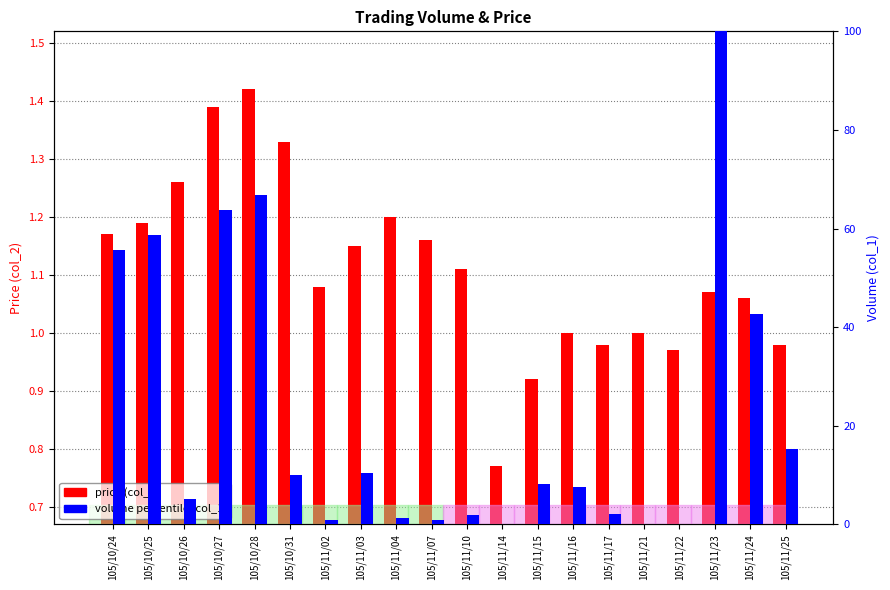

How many distinct data groups are displayed?

2